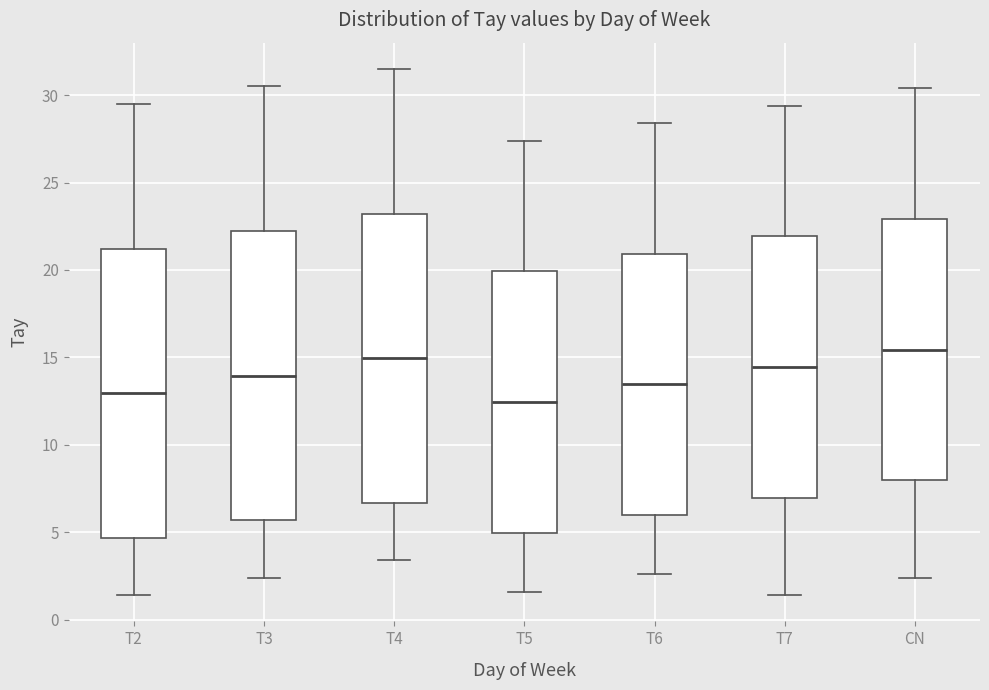

Reading left to right, read every box against the y-axis: the position of its median line, the range the box covers, and the ends of its whiskers. The values are not printed on the chart, so give them approximately, as read against the axis.

T2: median 13.0, box 4.5 to 21.0, whiskers 1.5 to 29.5
T3: median 14.0, box 5.5 to 22.0, whiskers 2.5 to 30.5
T4: median 15.0, box 6.5 to 23.0, whiskers 3.5 to 31.5
T5: median 12.5, box 5.0 to 20.0, whiskers 1.5 to 27.5
T6: median 13.5, box 6.0 to 21.0, whiskers 2.5 to 28.5
T7: median 14.5, box 7.0 to 22.0, whiskers 1.5 to 29.5
CN: median 15.5, box 8.0 to 23.0, whiskers 2.5 to 30.5